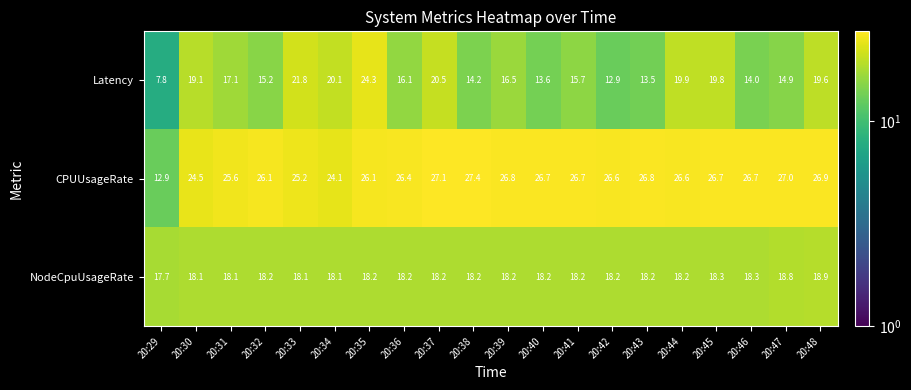

Where does the CPUUsageRate series first go above 26?

20:32